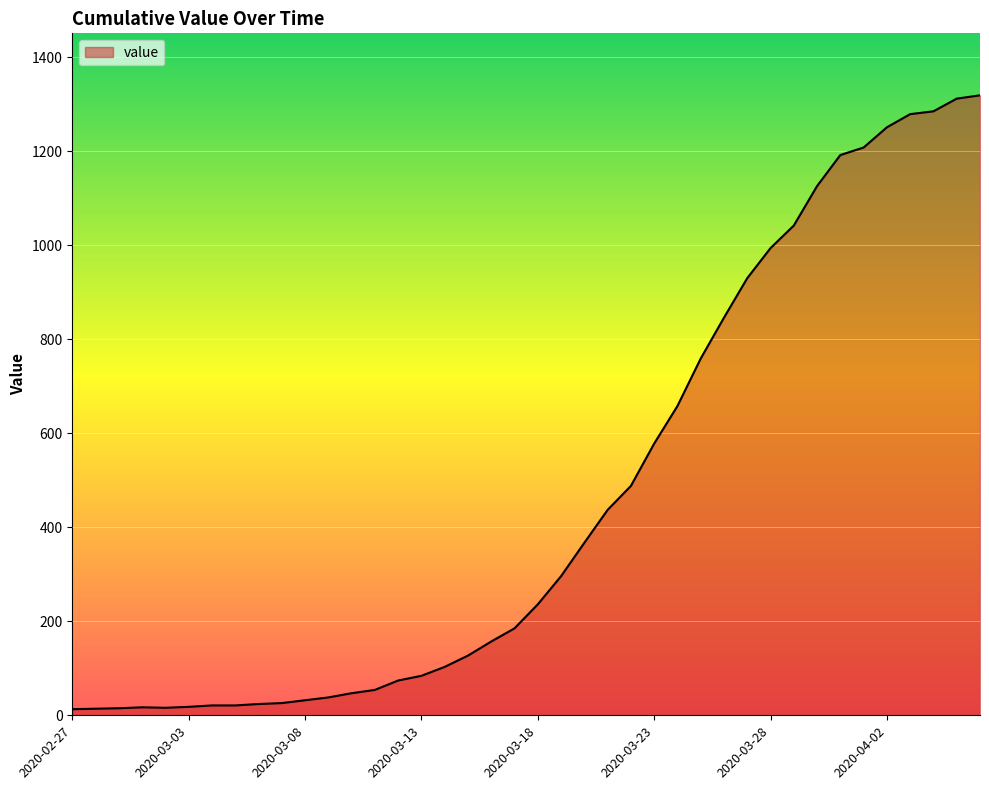

What is the greatest value displayed?

1319